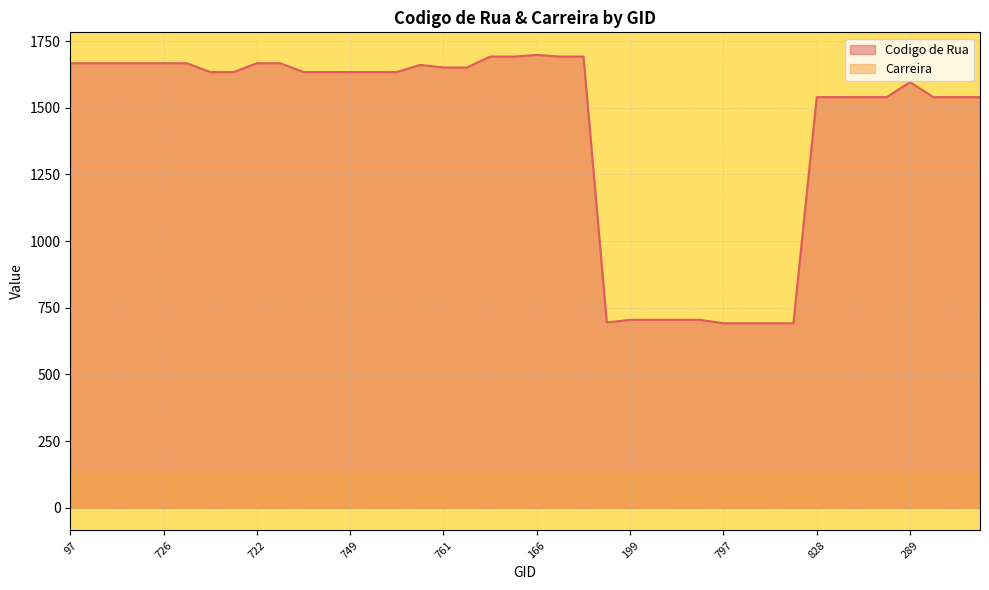

What is the difference between the maximum and minimum values?

1006